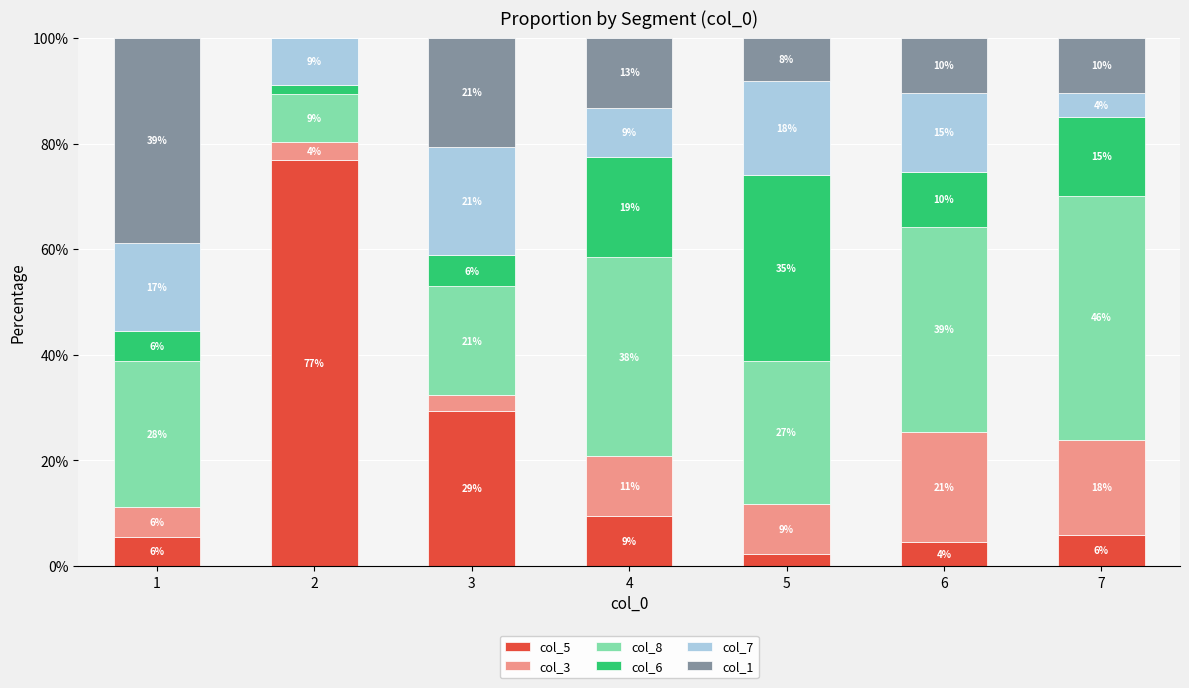

What are all the series names shown in the legend?

col_5, col_3, col_8, col_6, col_7, col_1